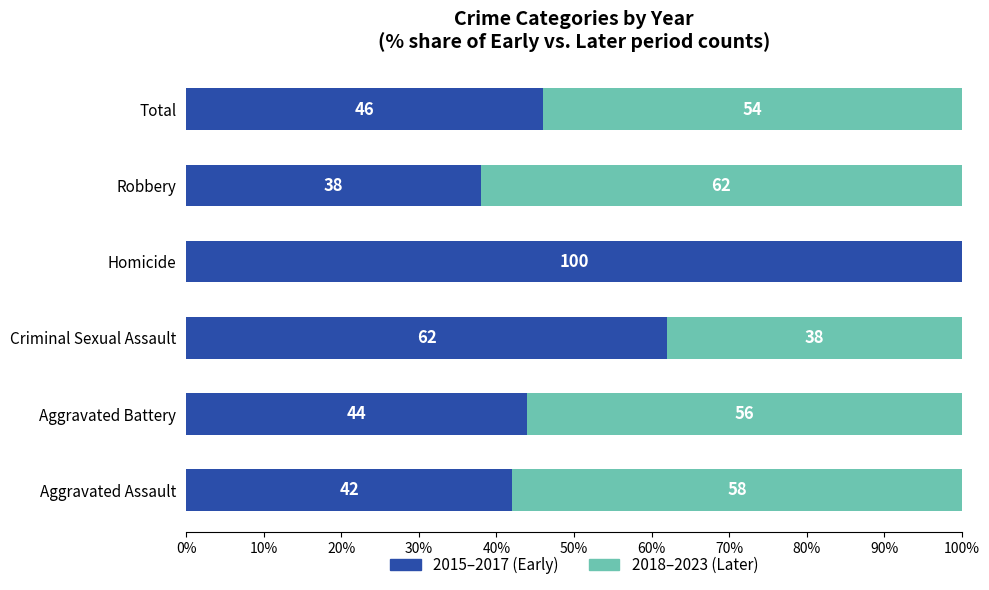

The 2015–2017 (Early) series shows 44 at Aggravated Battery. True or false?

True